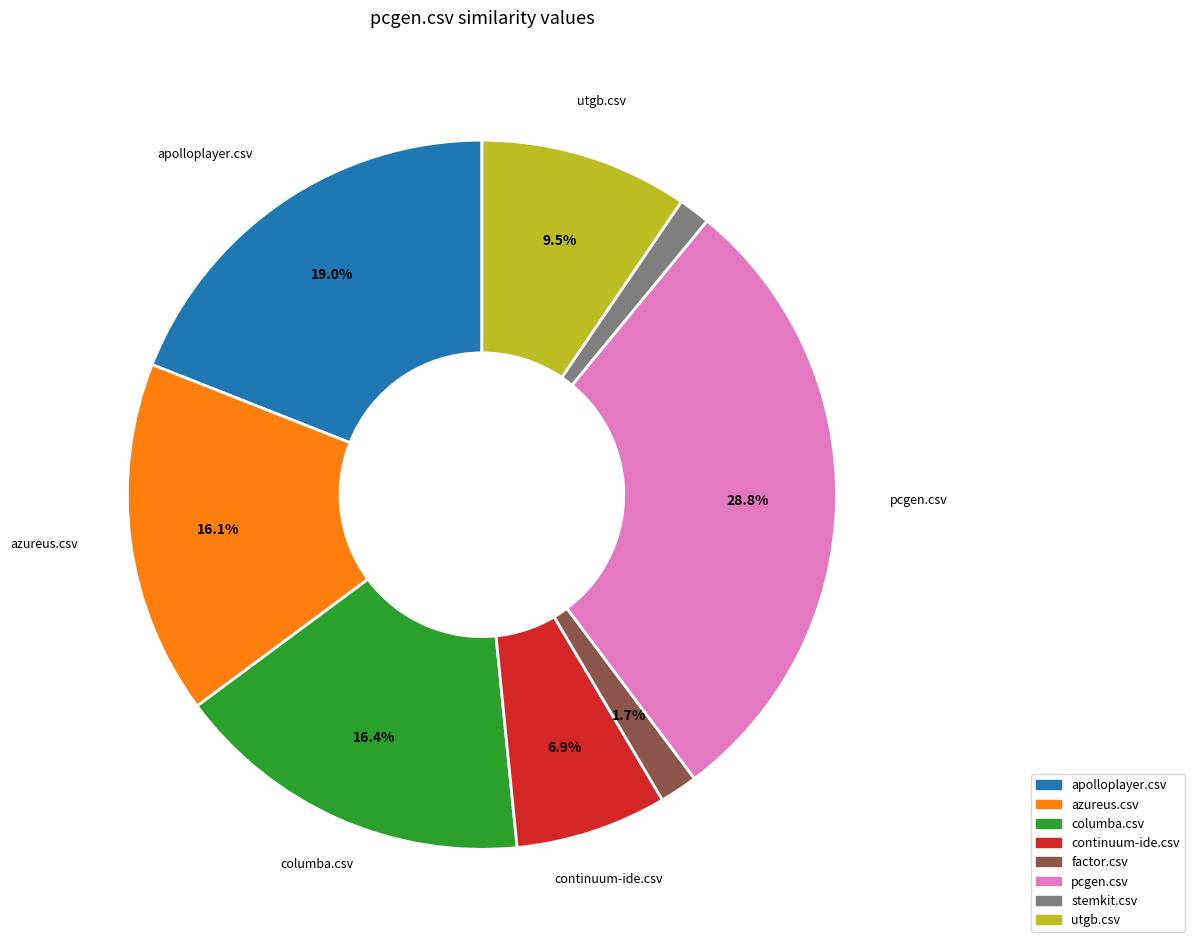

Is there a majority slice in this chart?

No